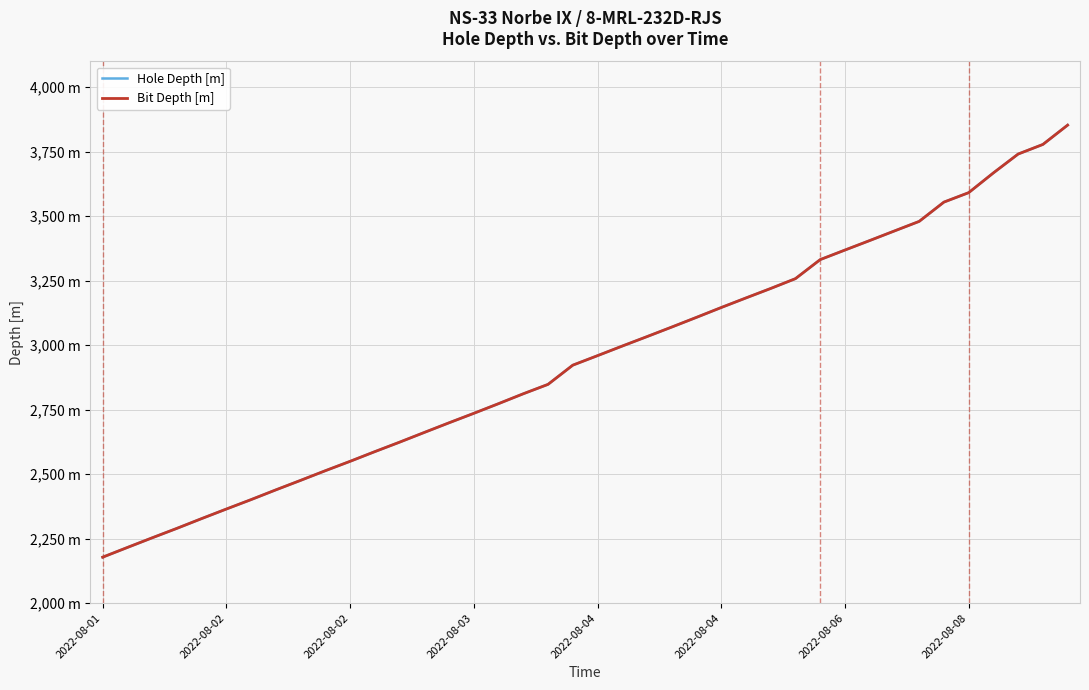

Is this an area chart (filled region under the line)?

No